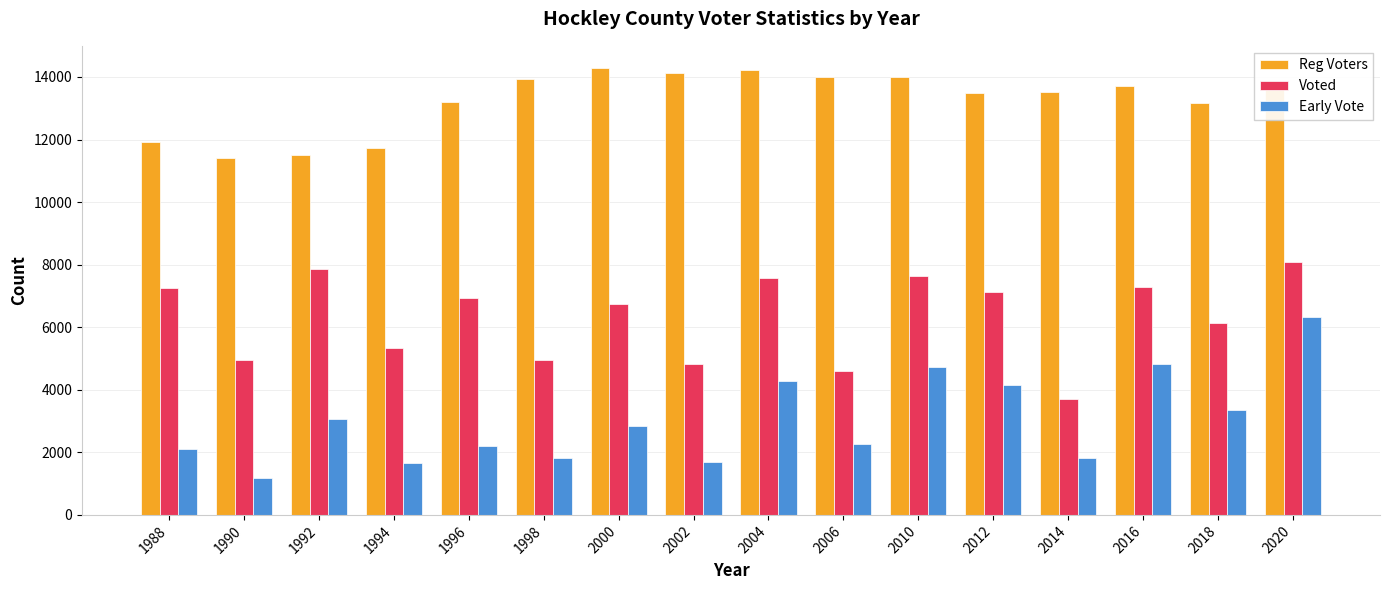

What is the smallest value displayed?

1186